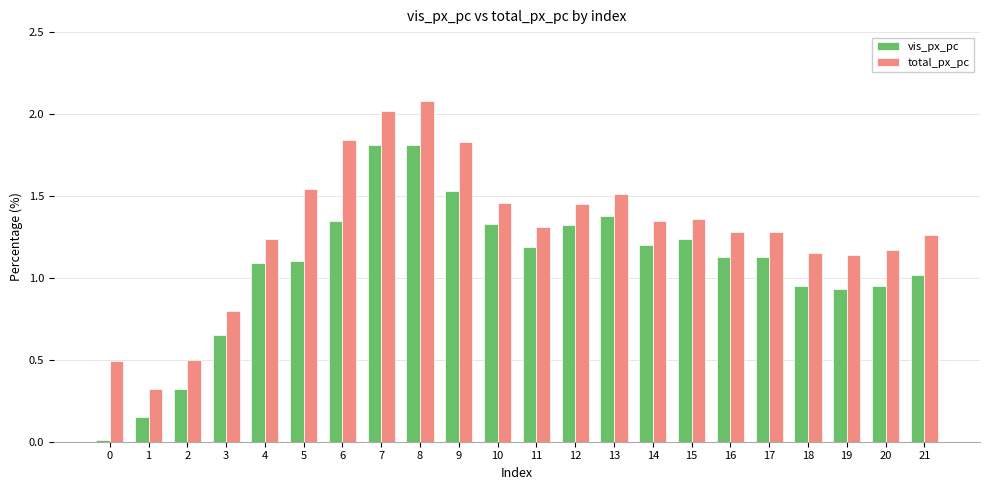

Rank the series by their maximum value, from lowest to highest.

vis_px_pc, total_px_pc